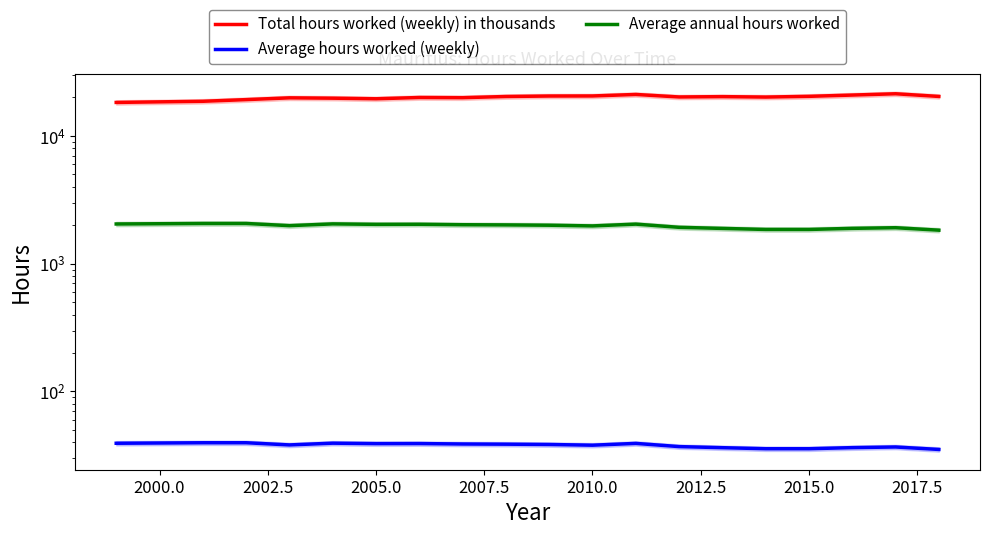

Does the chart have visible grid lines?

No